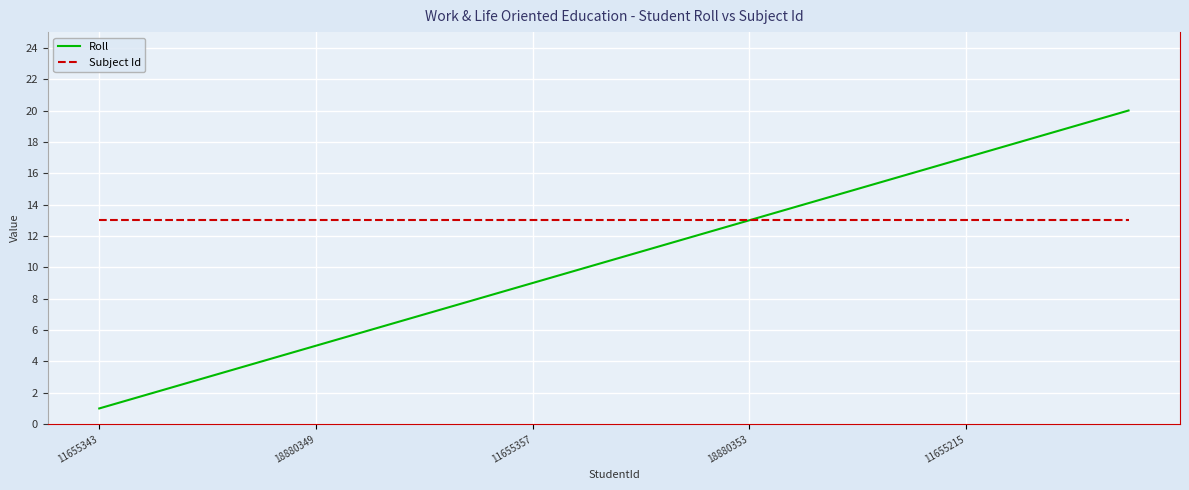

Reading right to left, transcribe all the data shown in this chart.

Roll: 20	19	18	17	16	15	14	13	12	11	10	9	8	7	6	5	4	3	2	1
Subject Id: 13	13	13	13	13	13	13	13	13	13	13	13	13	13	13	13	13	13	13	13